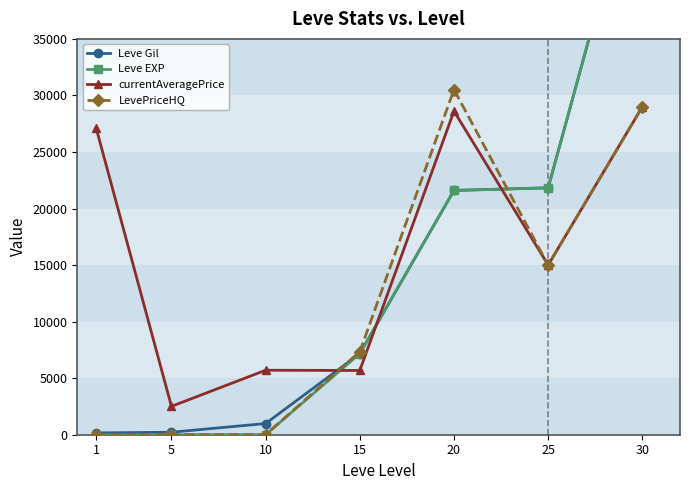

Where does the currentAveragePrice series first go above 15000?

1